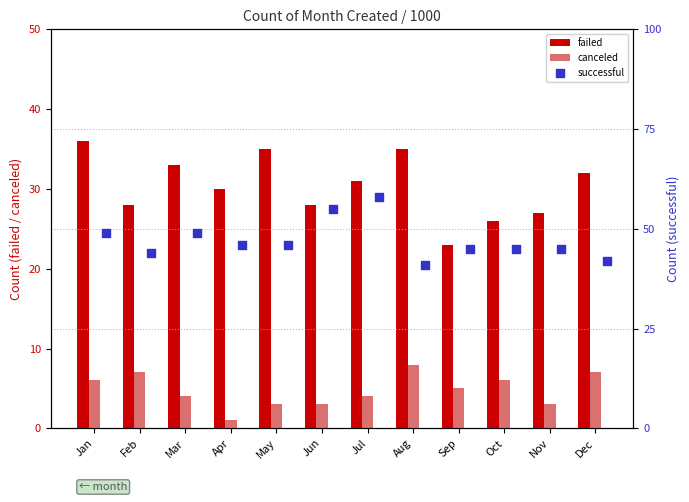

What is the highest value of the failed series?

36